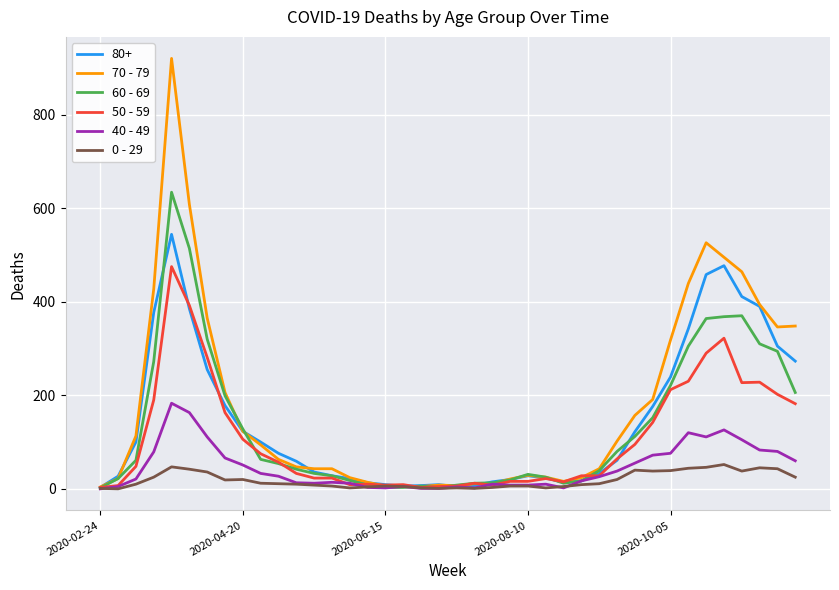

What is the greatest value displayed?

920